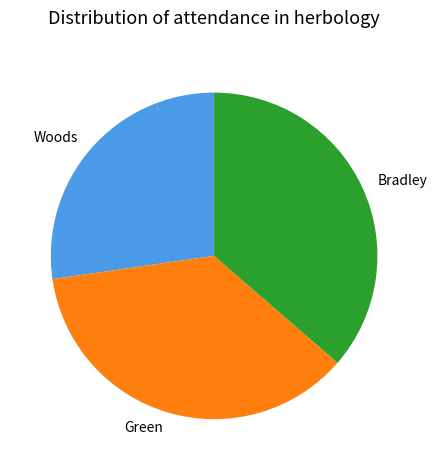

What is the smallest slice in the pie chart?

Woods